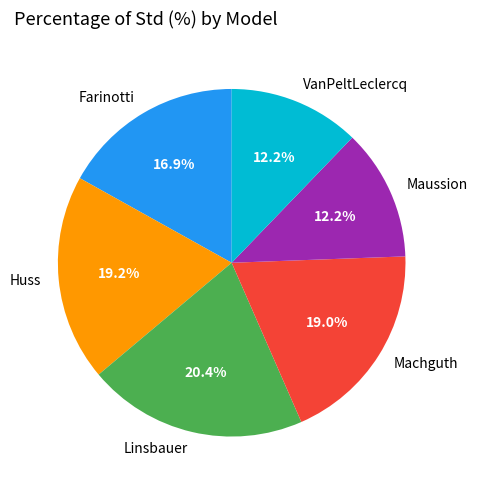

Which has a higher value, Farinotti or Maussion?

Farinotti